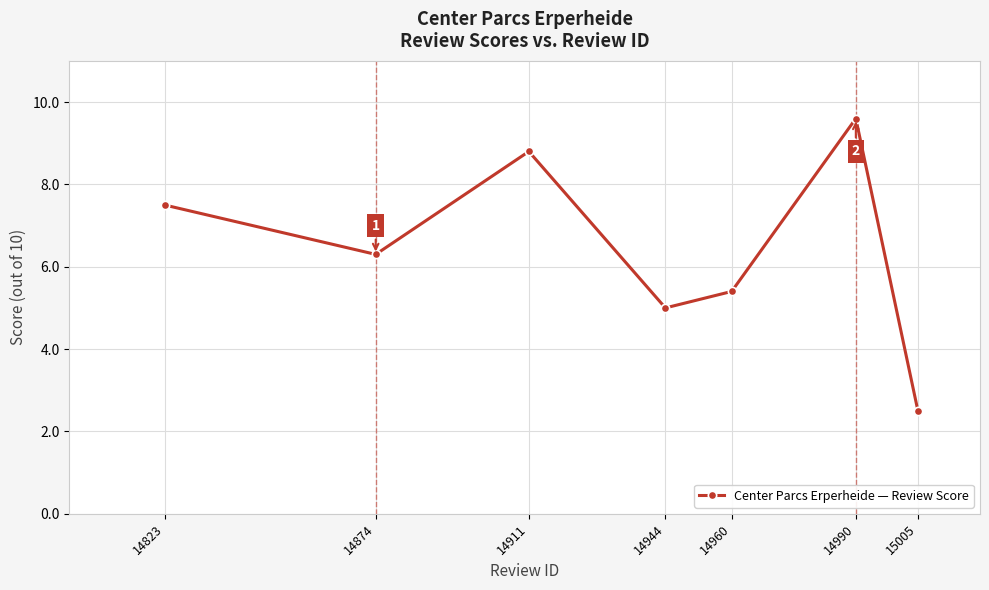

What is the value of the 7th point from the left?

2.5